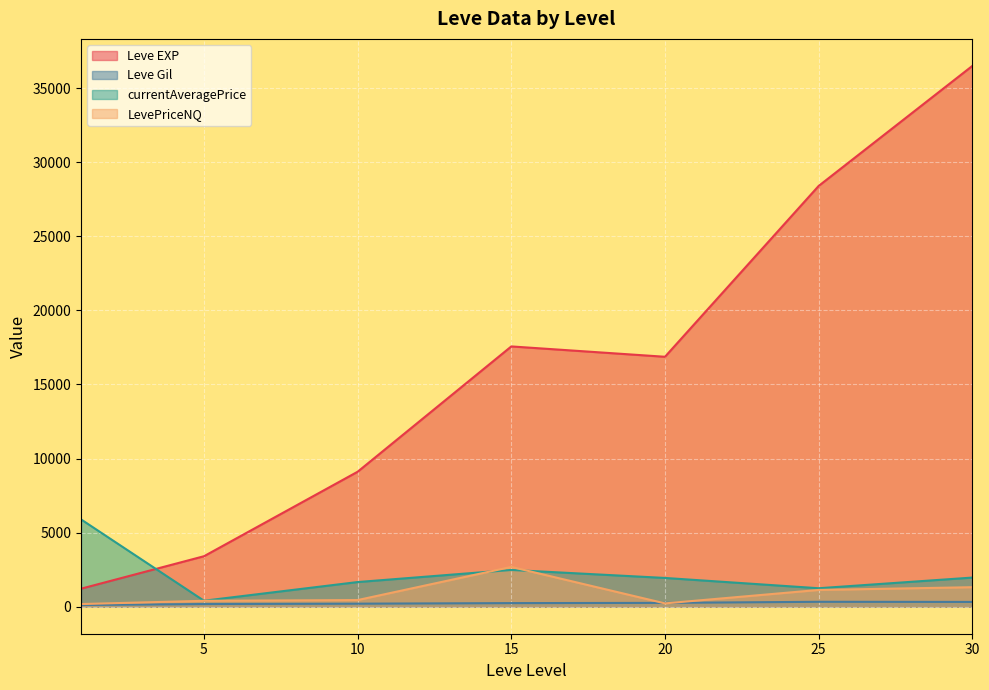

List the series in order of their peak value, highest first.

Leve EXP, currentAveragePrice, LevePriceNQ, Leve Gil